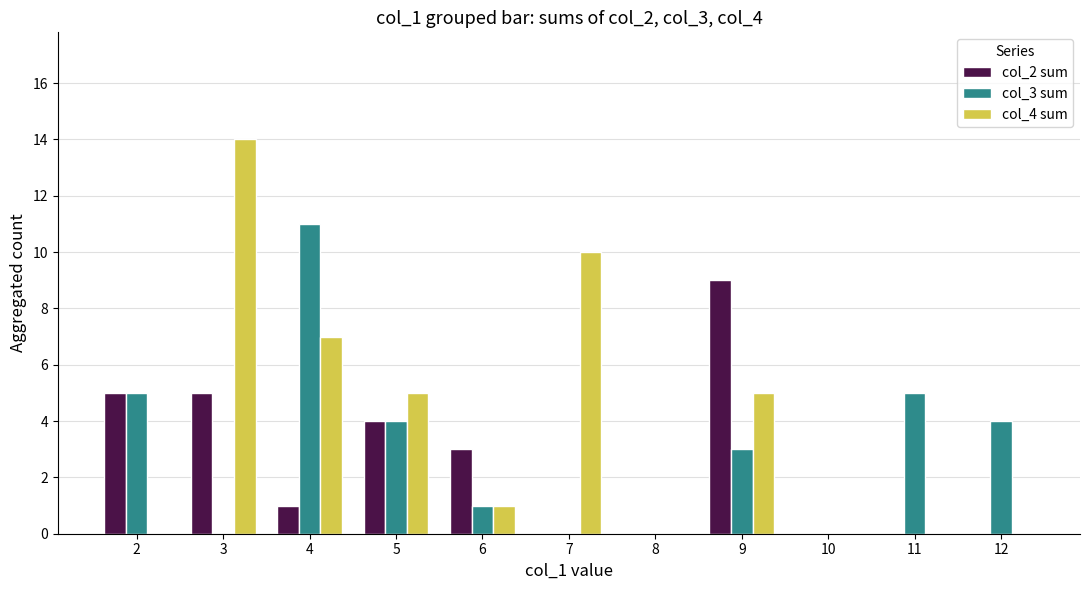

Is it true that col_4 sum equals 9 at 12?

False